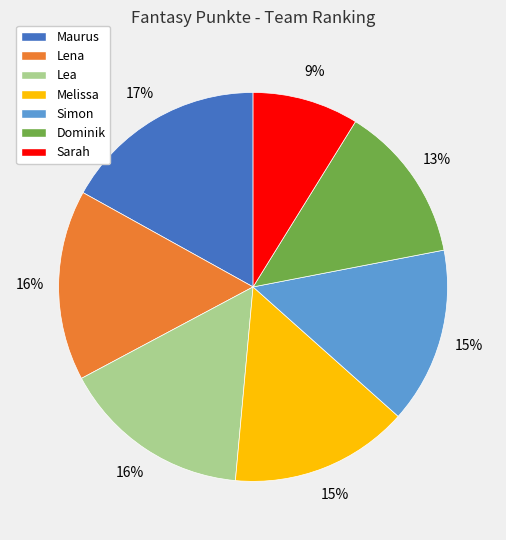

To the nearest percent, what percentage of the pie is Sarah?

9%